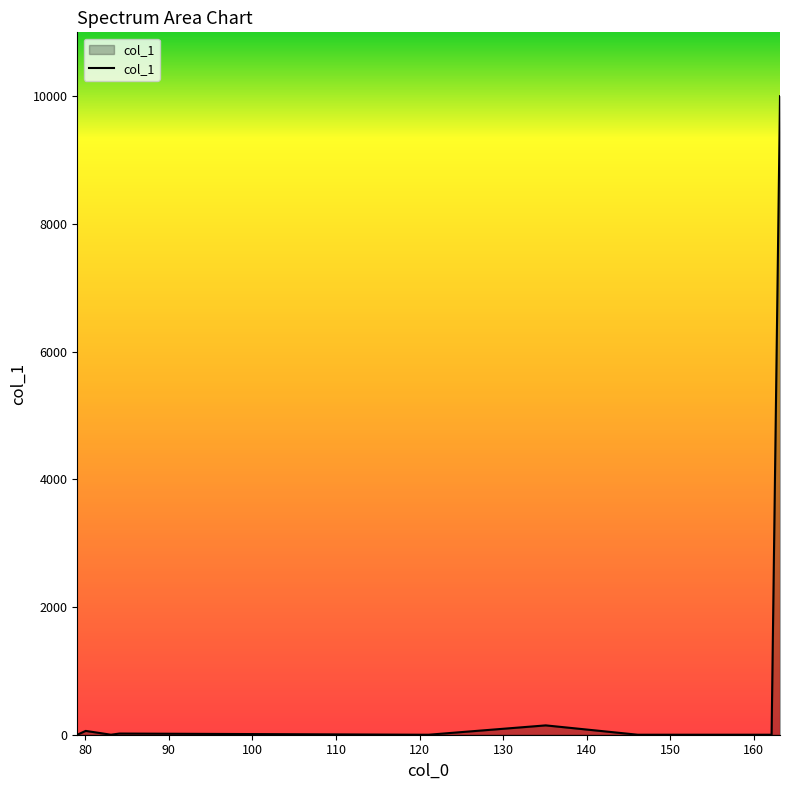

What is the difference between the maximum and minimum values?

10000.0